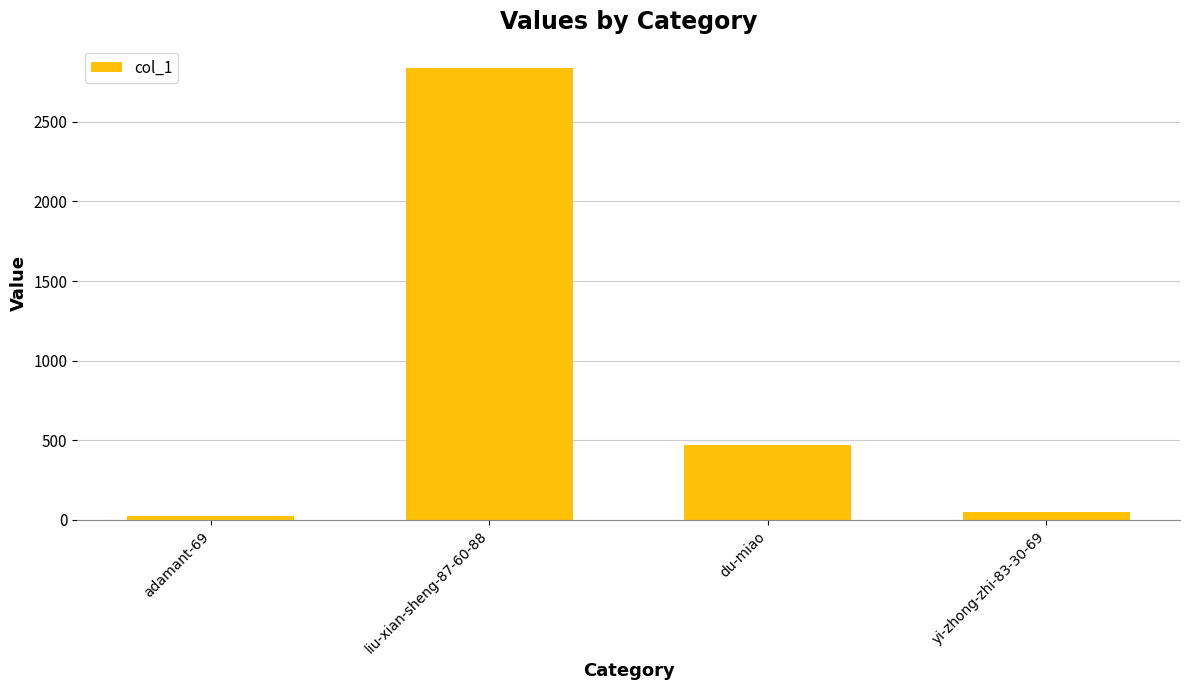

How many data points does each series have?

4